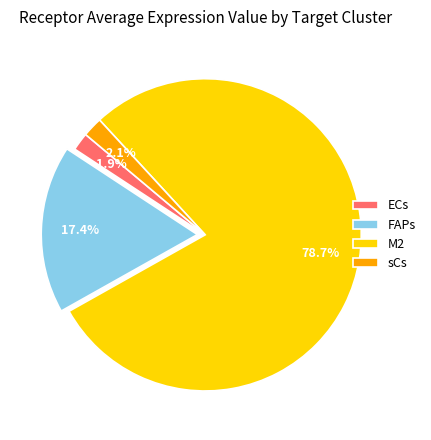

Which category has the biggest portion of the pie?

M2